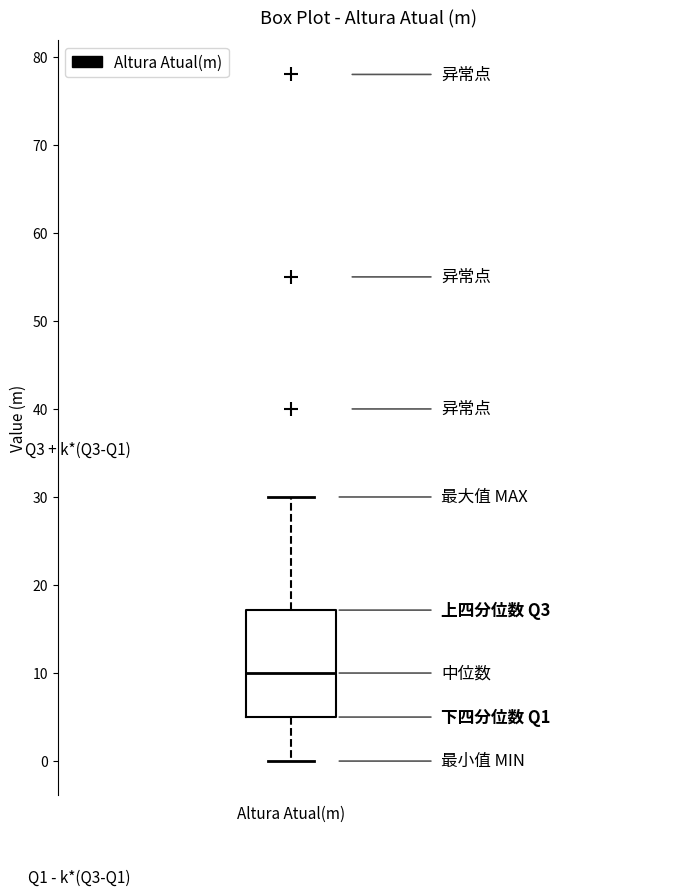

Where is the upper edge of the box for Altura Atual(m) on the y-axis? The values are not printed on the chart, so give them approximately, as read against the axis.

17